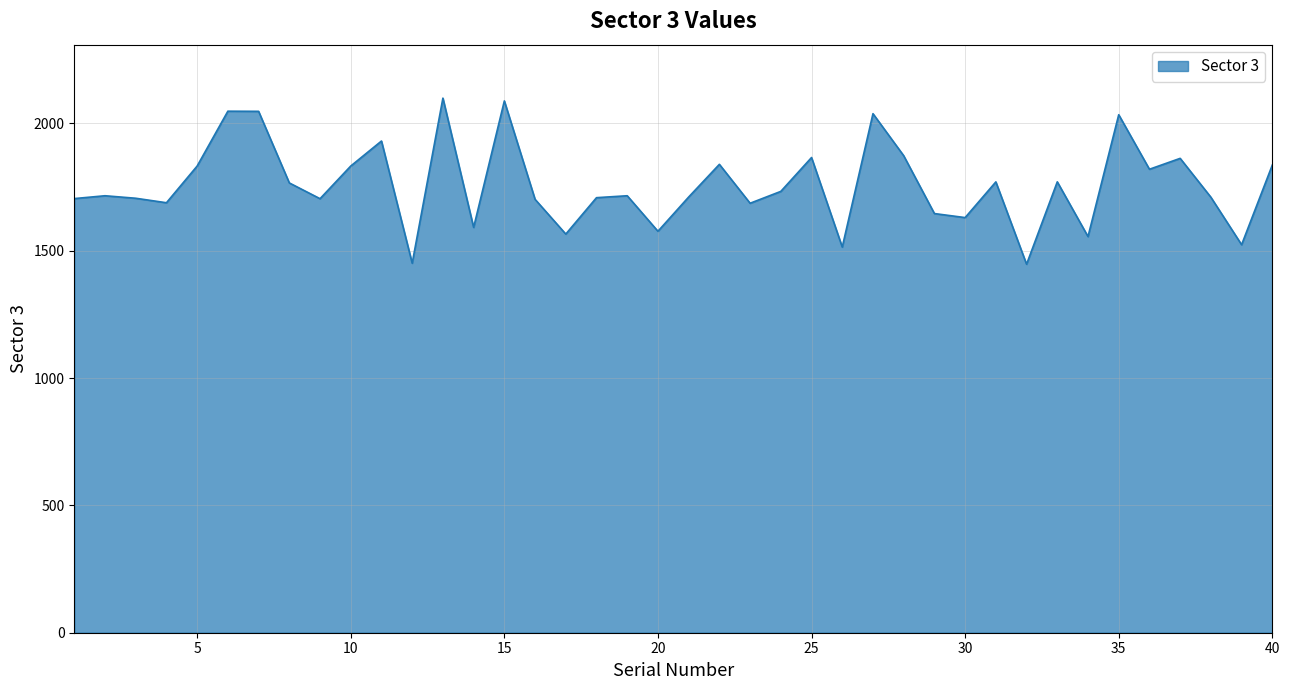

What is the difference between the maximum and minimum values?

652.3